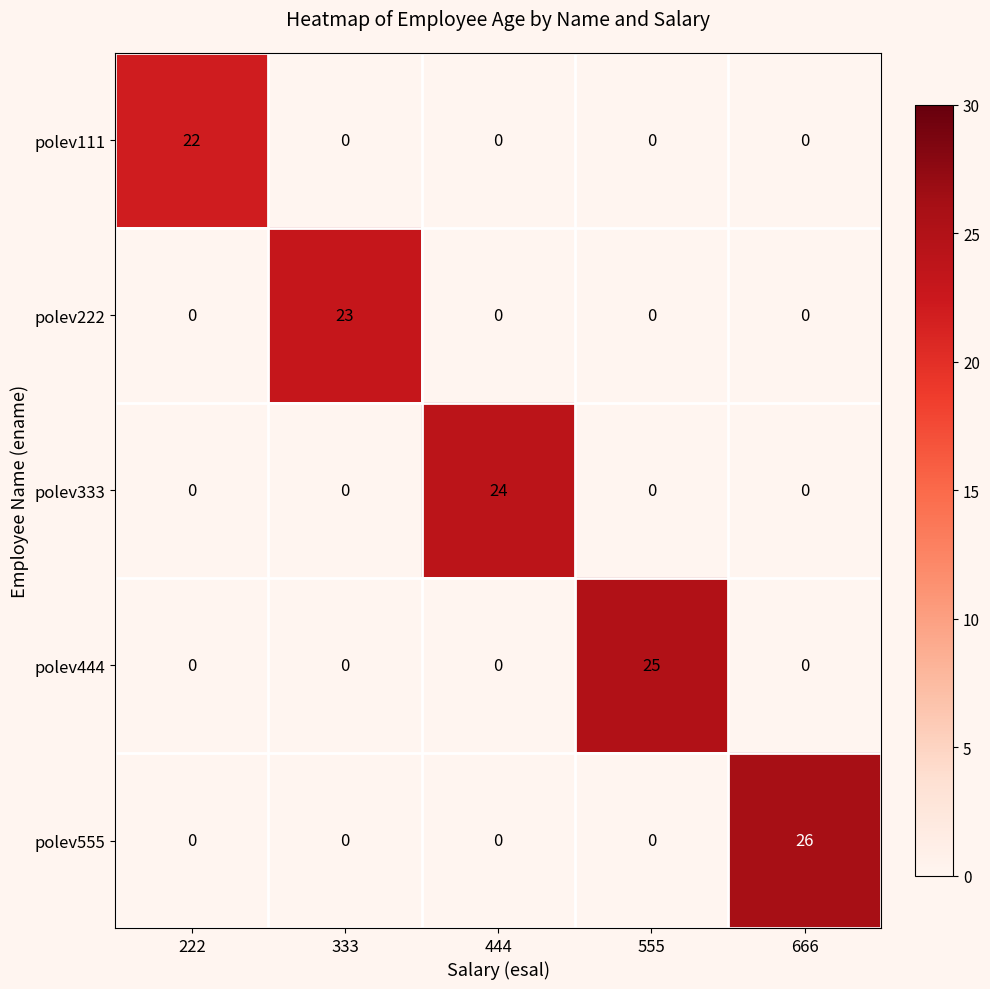

Reading left to right, what are all the values shown in this chart?

polev111: 22	0	0	0	0
polev222: 0	23	0	0	0
polev333: 0	0	24	0	0
polev444: 0	0	0	25	0
polev555: 0	0	0	0	26